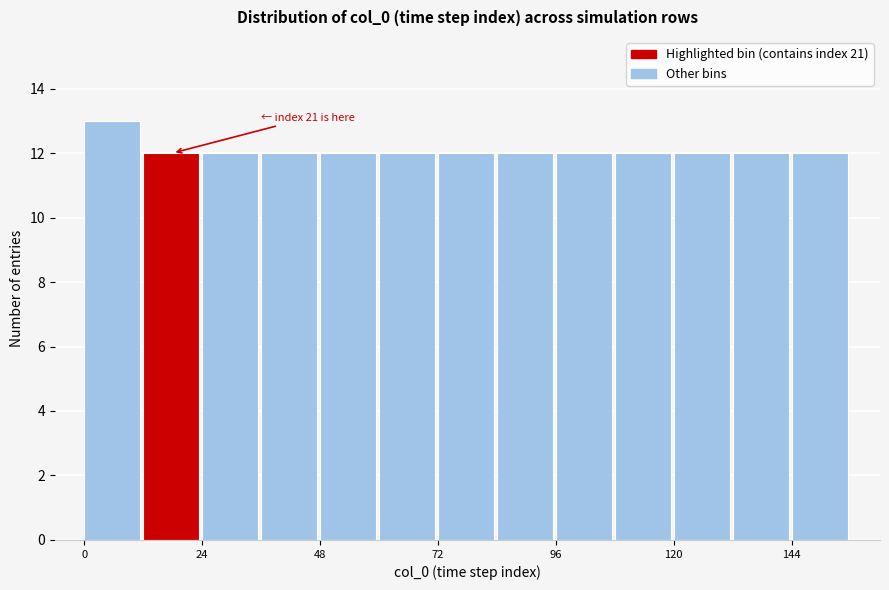

Read against the x-axis, roughly where is the centre of the tallest bar?

5